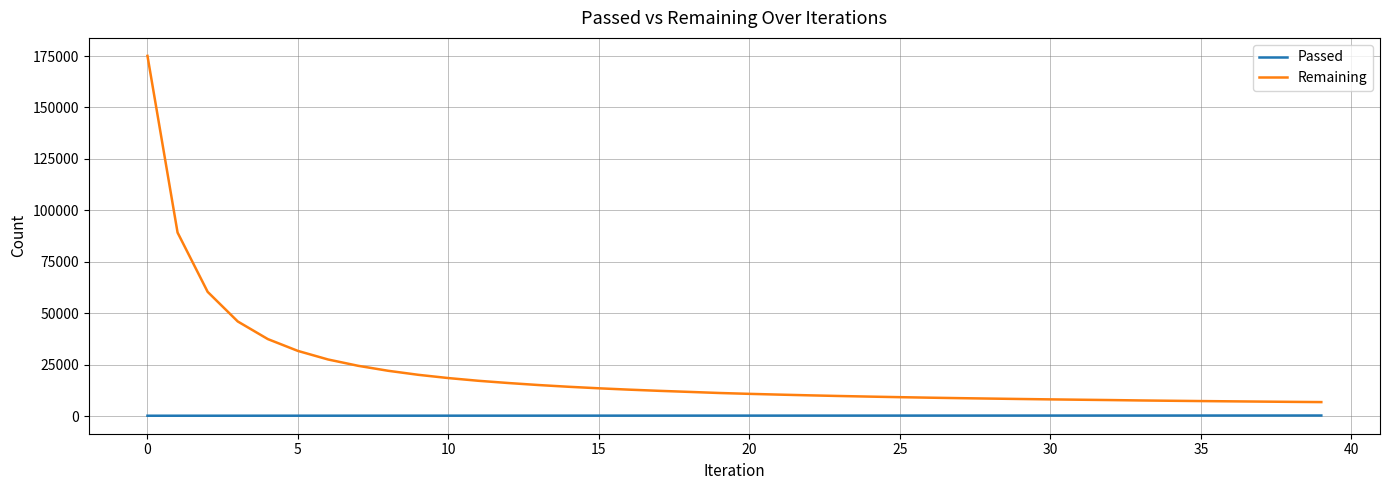

What is the difference between the maximum and minimum values in the Remaining series?

168263